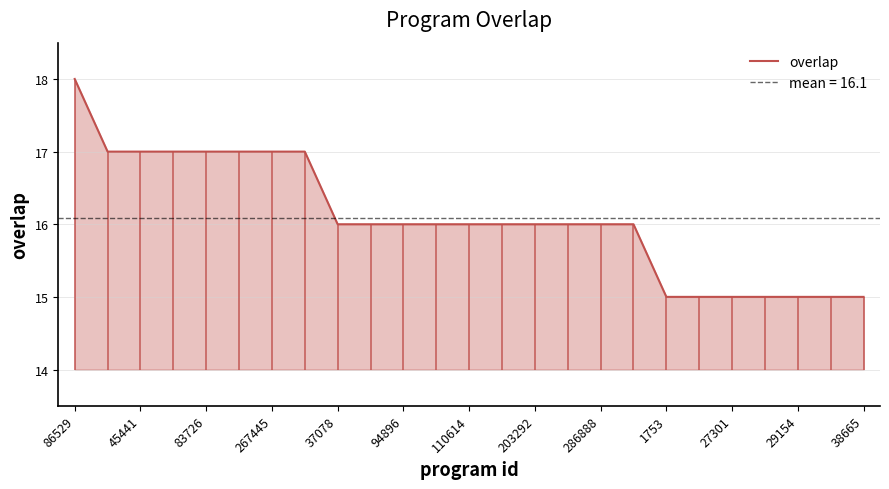

What is the highest value of the overlap series?

18